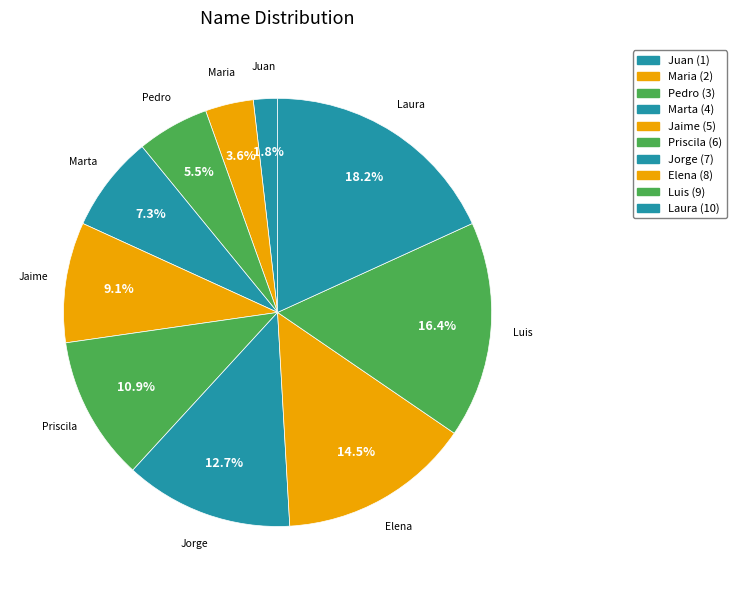

Does any single category account for the majority?

No